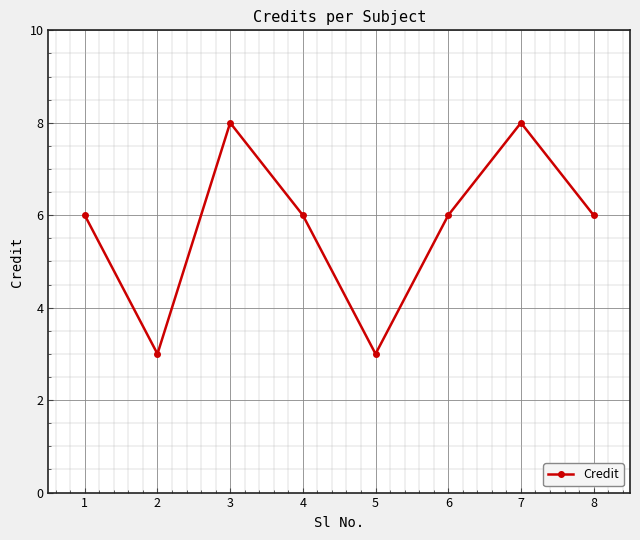

Is it true that the value at 7 is 13?

False